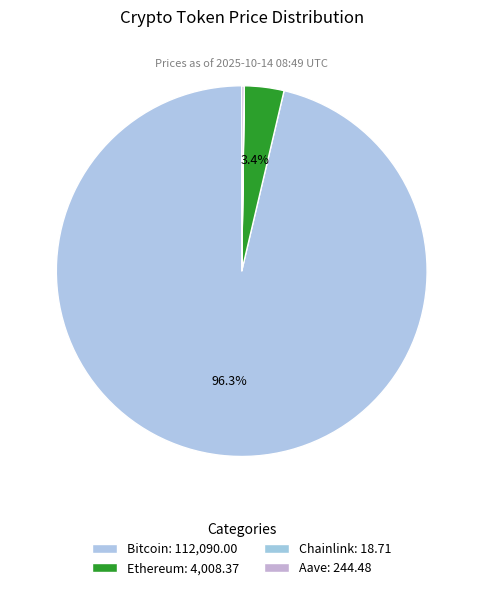

What is the change in value from Ethereum to Chainlink?

-3989.7